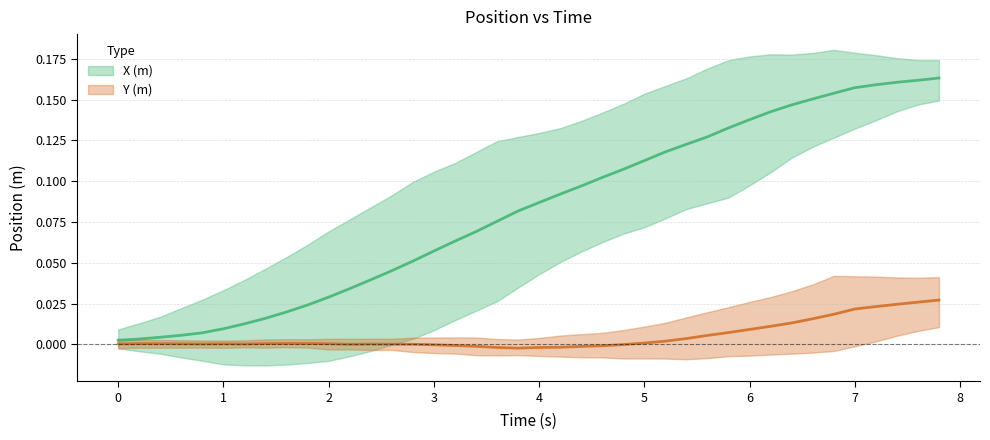

Reading left to right, what are all the values shown in this chart?

0.0	0.0	0.0	0.0	0.0	0.0	0.0	0.0	0.0	0.0	0.0	0.0	0.0	0.0	0.1	0.1	0.1	0.1	0.1	0.1	0.1	0.1	0.1	0.1	0.1	0.1	0.1	0.1	0.1	0.1	0.1	0.1	0.1	0.2	0.2	0.2	0.2	0.2	0.2	0.2